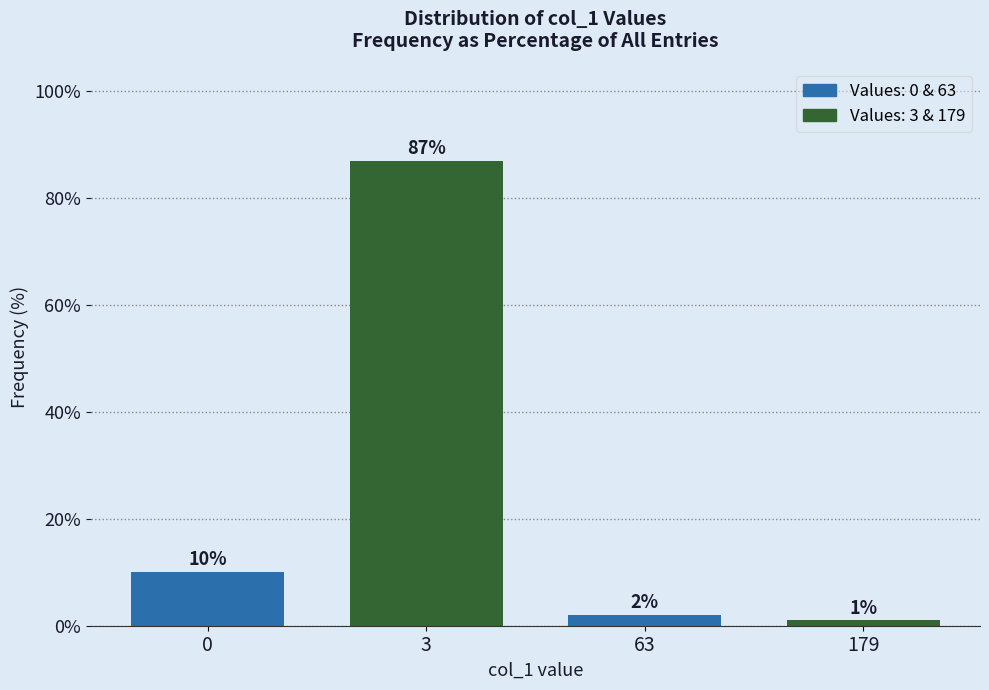

What is the average value?

25.0